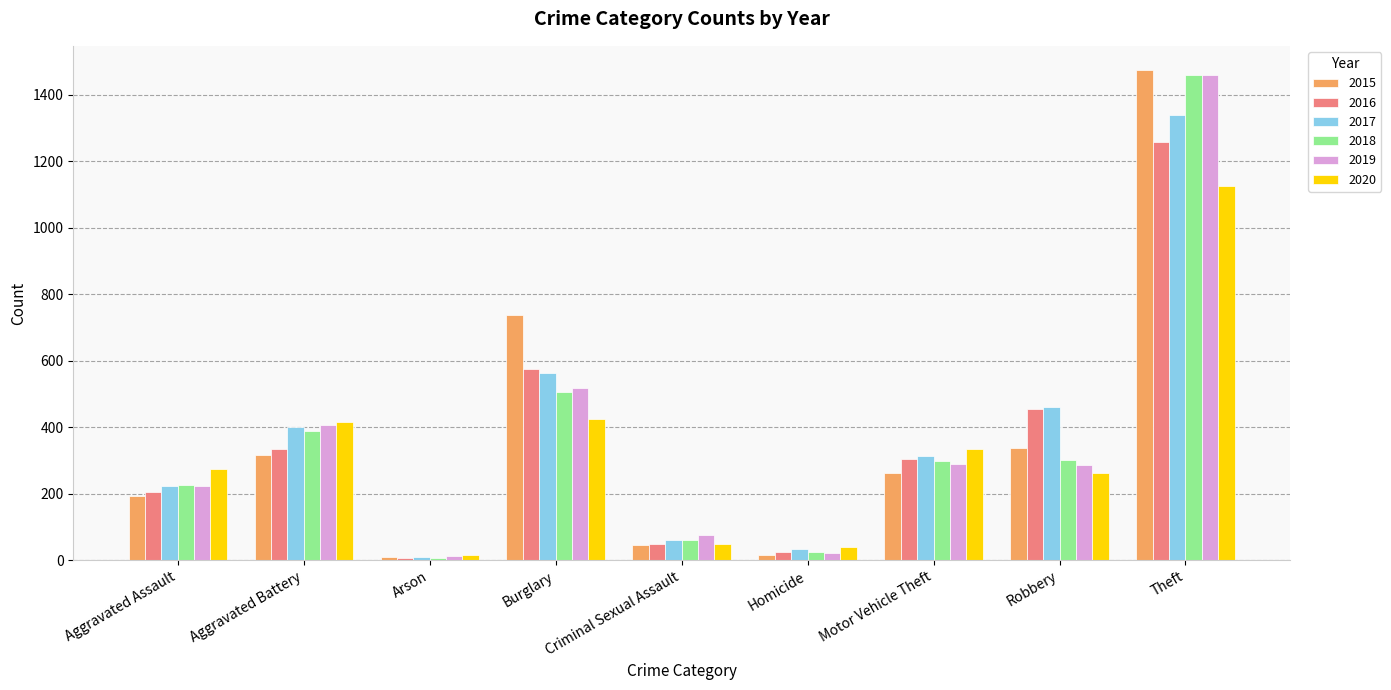

What value does the 2016 series have at Aggravated Battery, to the nearest 100?

300